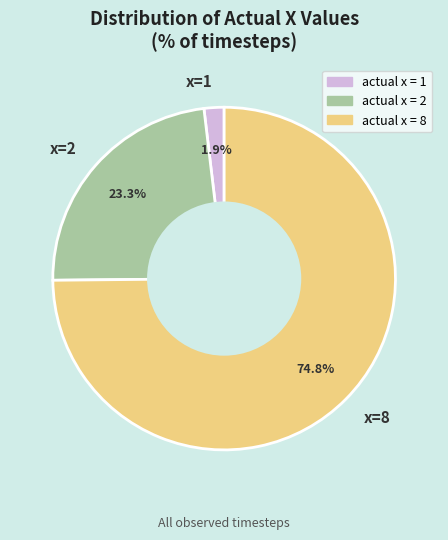

To the nearest percent, what is the average slice percentage?

33%